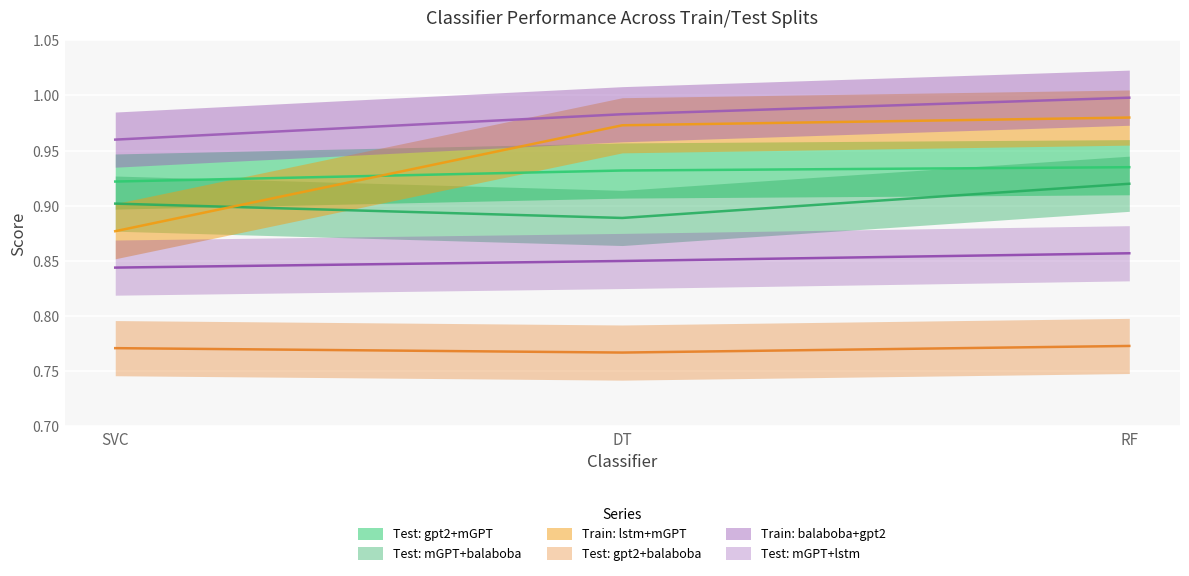

At how many categories does at least one series exceed 0?

3